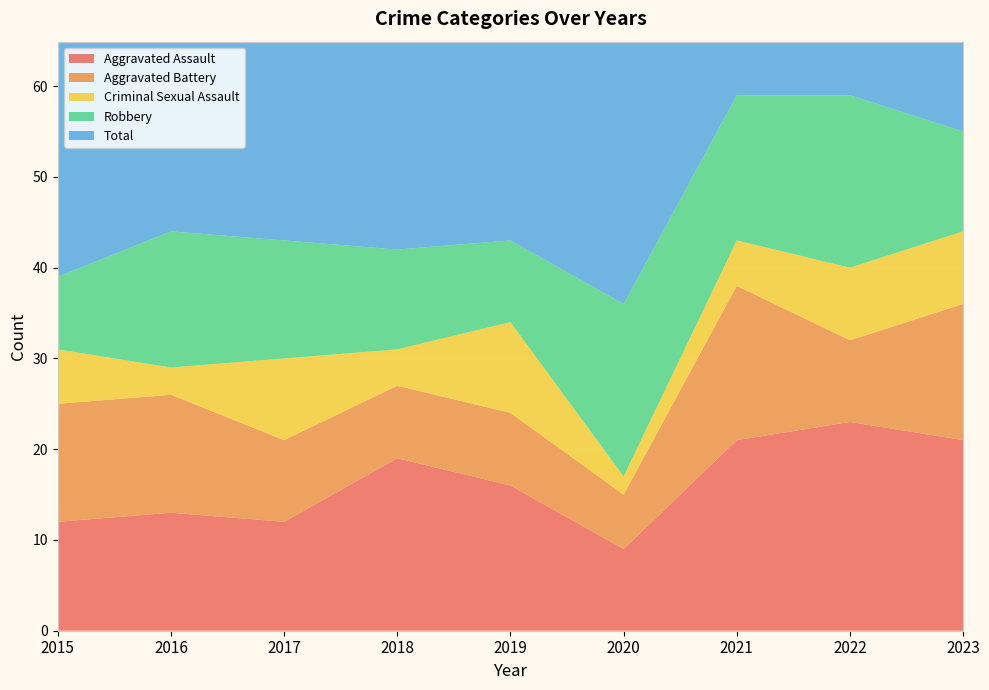

Reading right to left, what are all the values shown in this chart?

Aggravated Assault: 21	23	21	9	16	19	12	13	12
Aggravated Battery: 15	9	17	6	8	8	9	13	13
Criminal Sexual Assault: 8	8	5	2	10	4	9	3	6
Robbery: 11	19	16	19	9	11	13	15	8
Total: 55	59	59	37	43	42	44	45	39